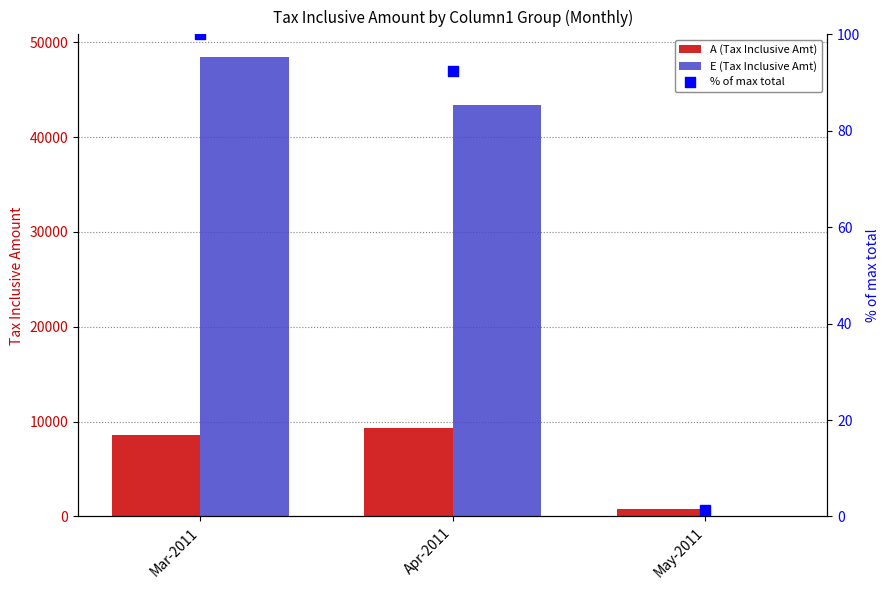

Which series has the largest Y range (max minus min)?

E (Tax Inclusive Amt)